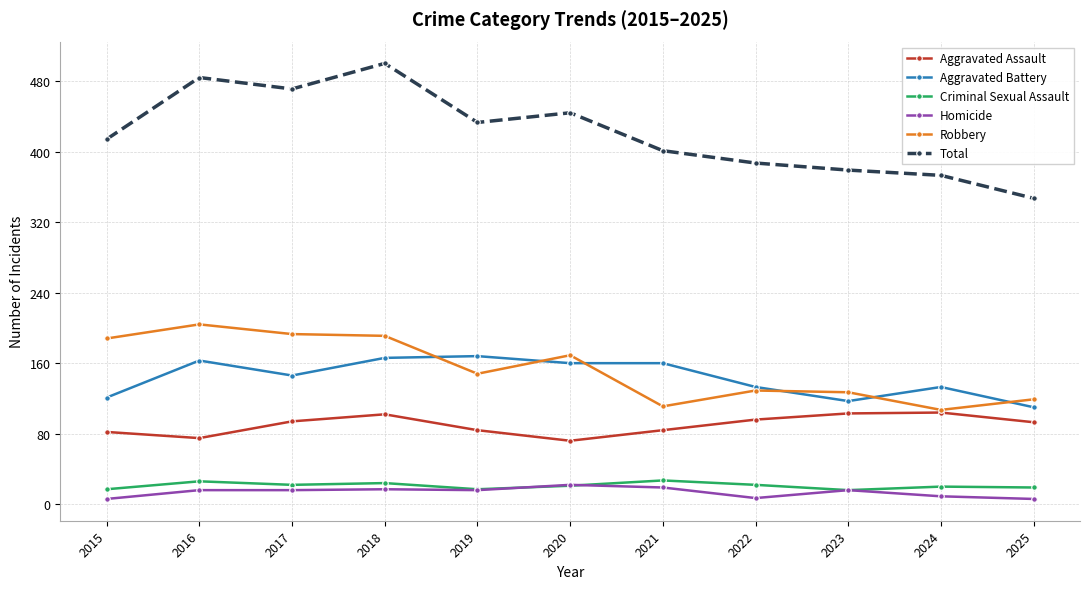

What value does the Total series have at 2024, to the nearest 5?

375